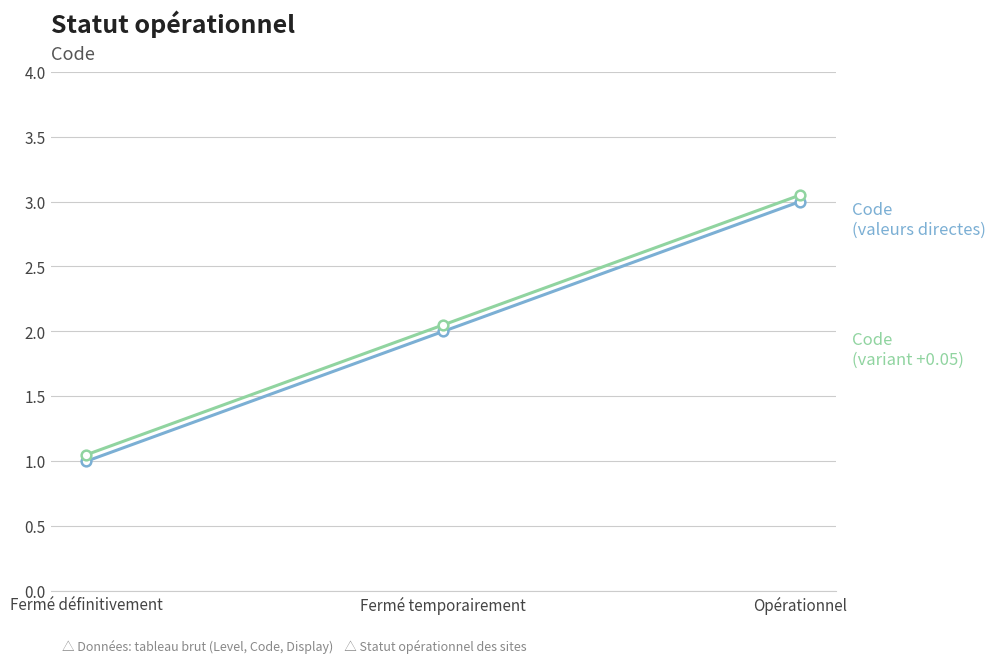

At which category is the sum across all series the highest?

Opérationnel